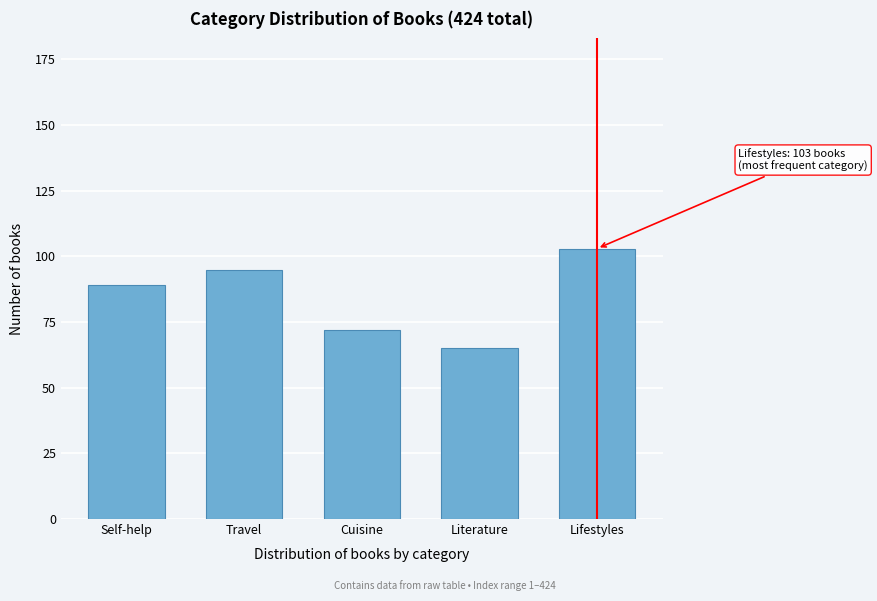

Reading left to right, transcribe all the data shown in this chart.

Self-help=89	Travel=95	Cuisine=72	Literature=65	Lifestyles=103